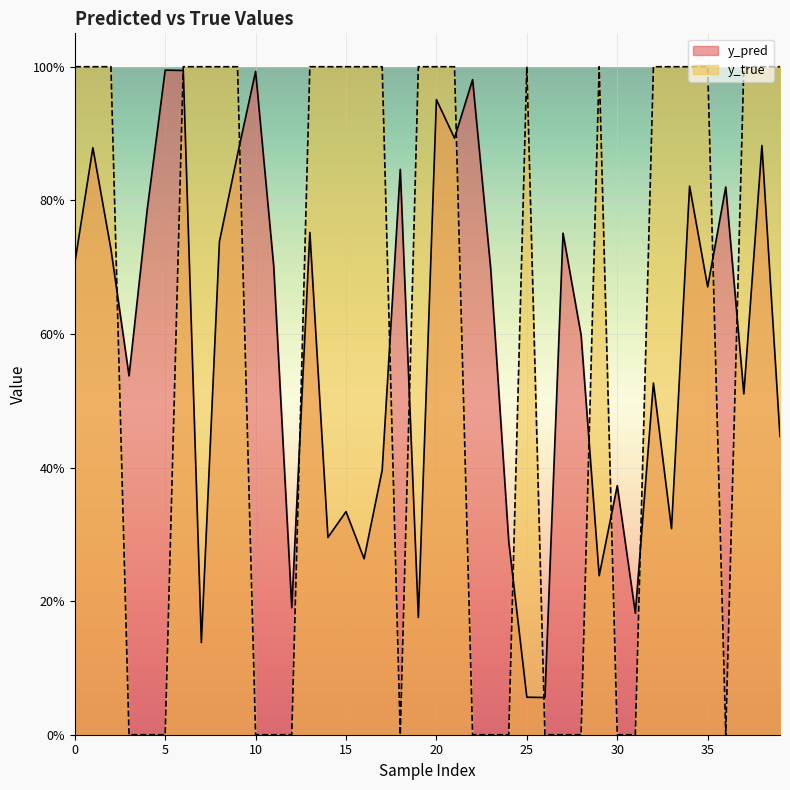

Rank the series by their maximum value, from highest to lowest.

y_true, y_pred